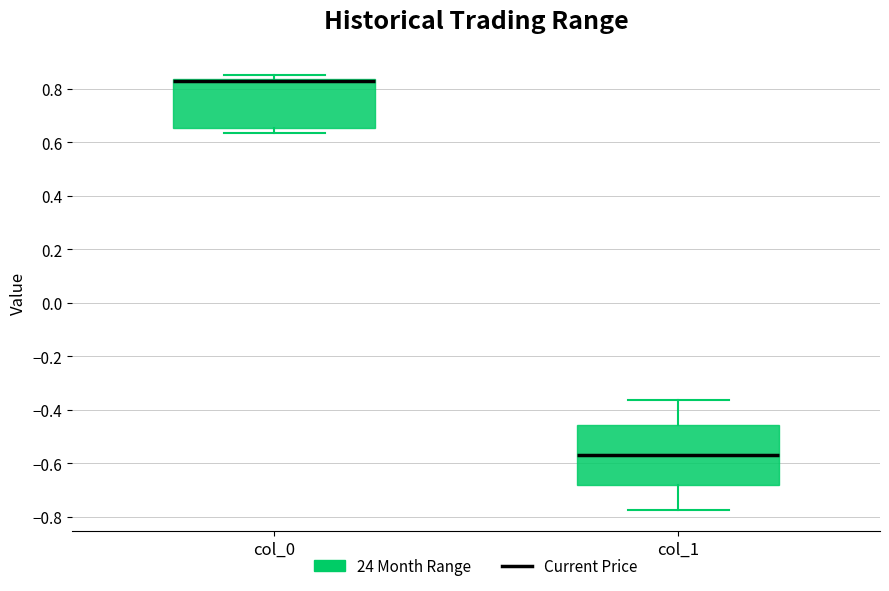

Which box's median line is the highest?

col_0